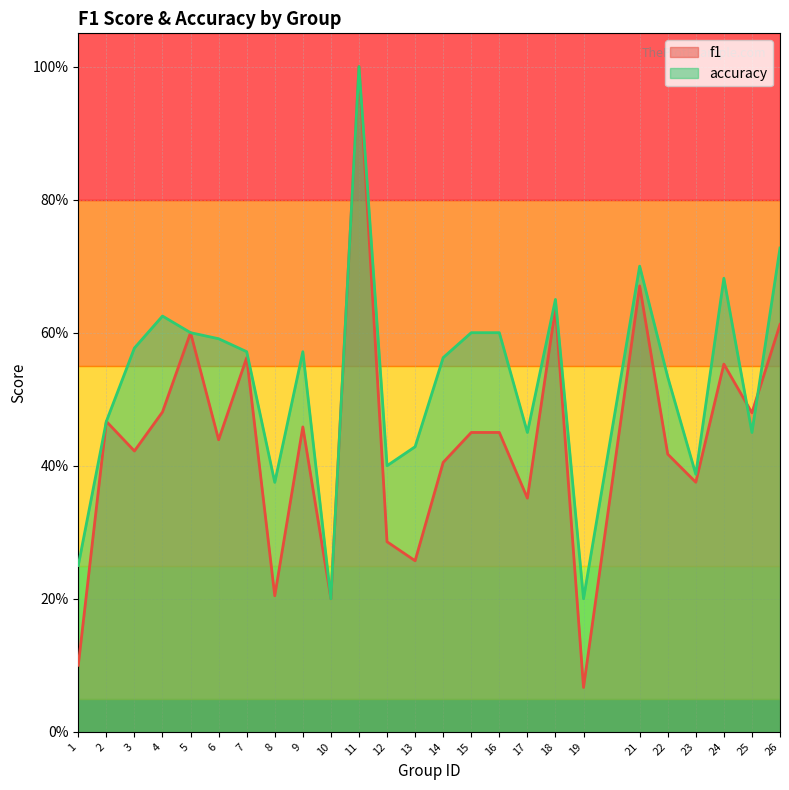

Which series changed the most between 17 and 25?

f1